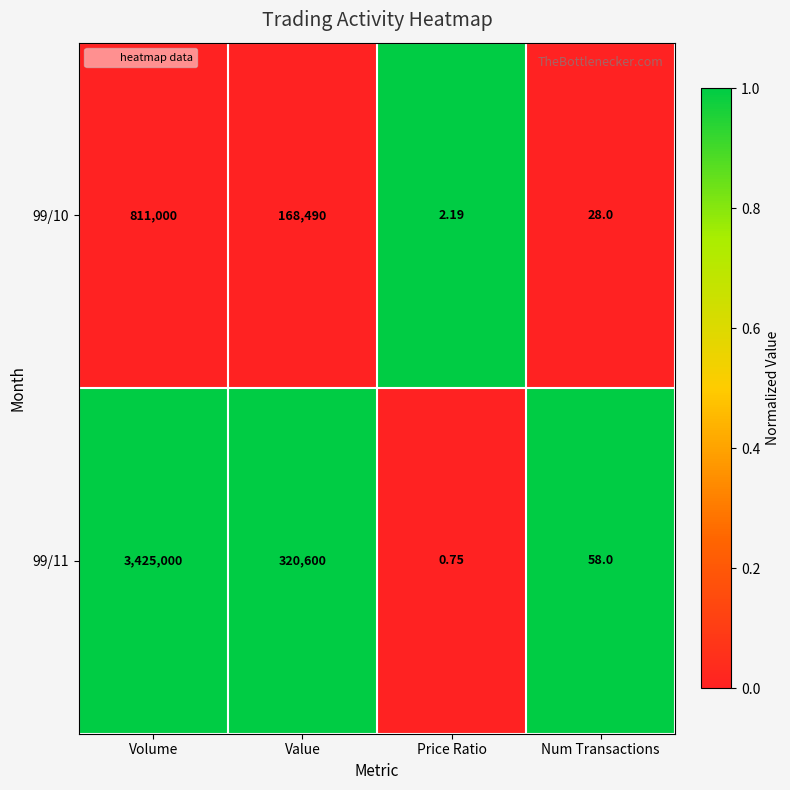

List the series in order of their overall mean, highest first.

99/11, 99/10